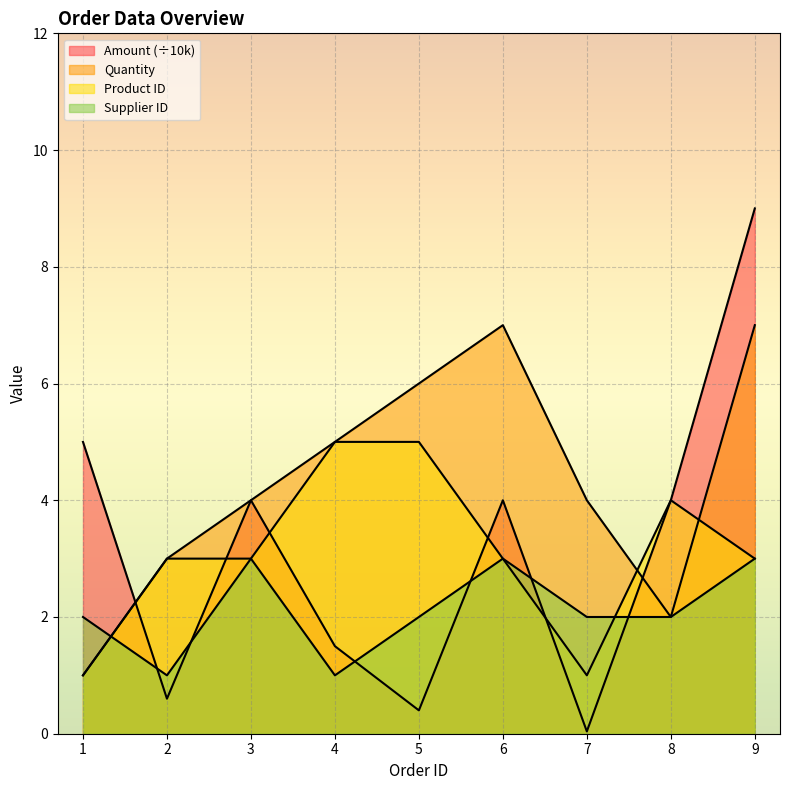

At which category is the sum across all series the highest?

9